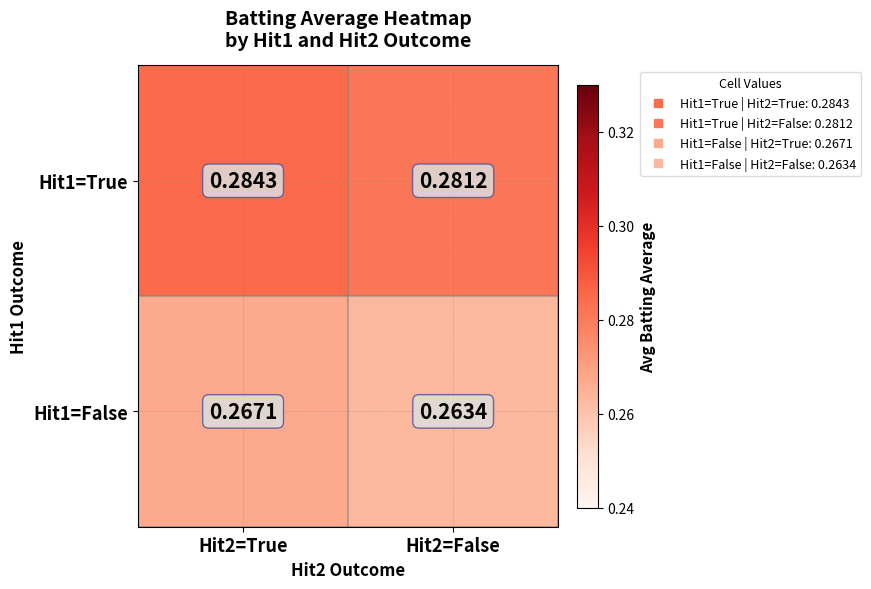

Which series has the largest total across all categories?

Hit1=True